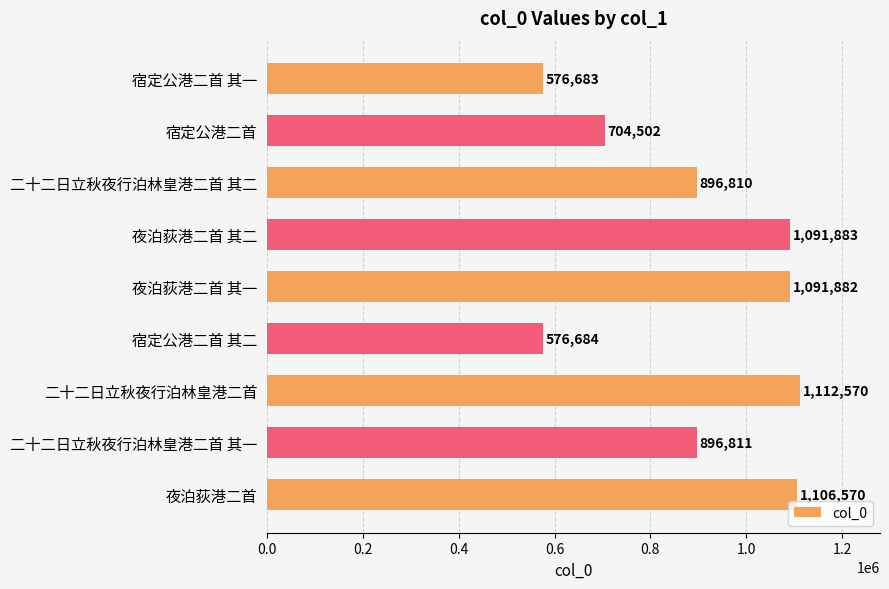

What is the minimum value shown in the chart?

576683